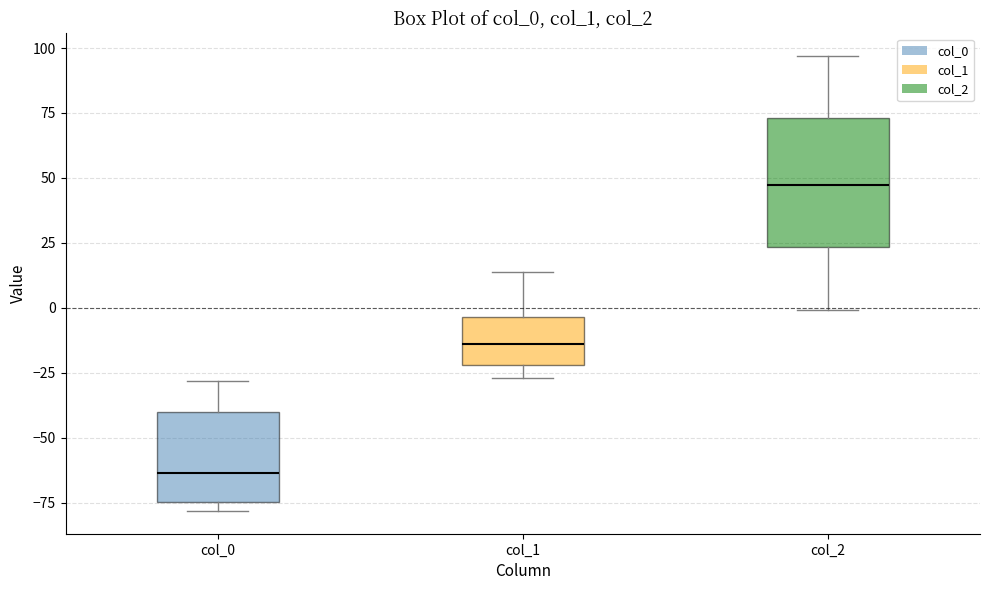

Which box's median line is the lowest?

col_0